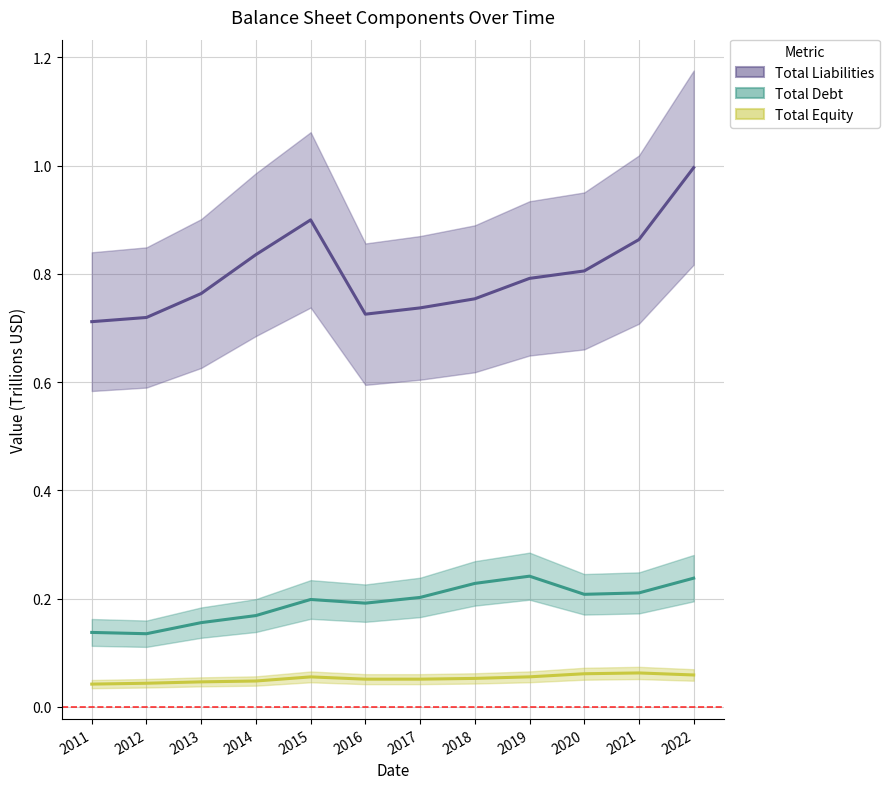

How many interior local peaks does the Total Liabilities series have?

1